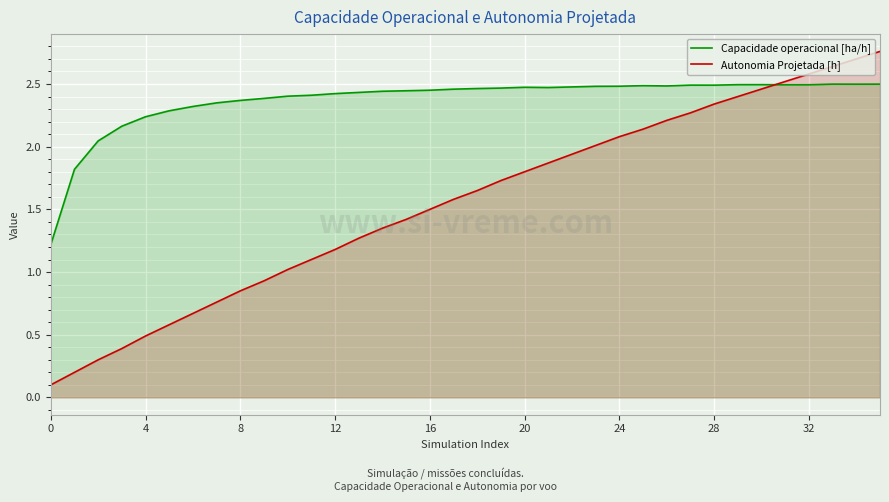

Rank the series by their average value, from lowest to highest.

Autonomia Projetada [h], Capacidade operacional [ha/h]